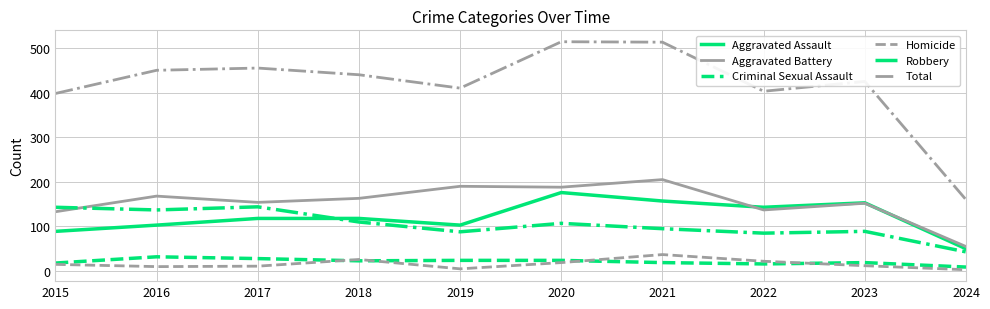

At which category does Total reach its first local valley?

2019